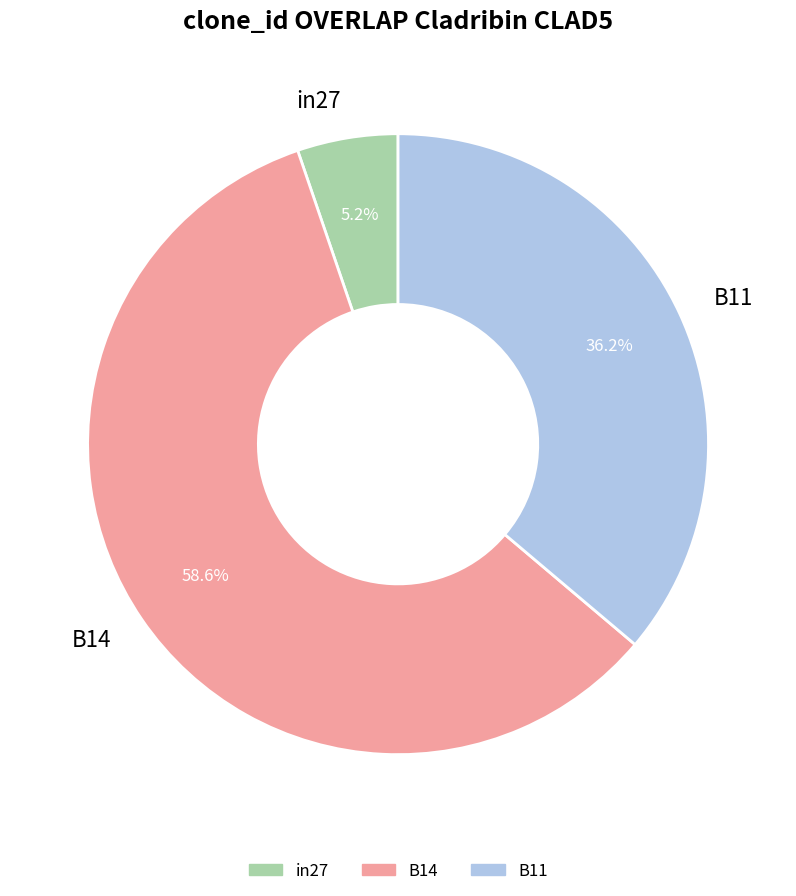

Which slice represents more than half of the pie?

B14